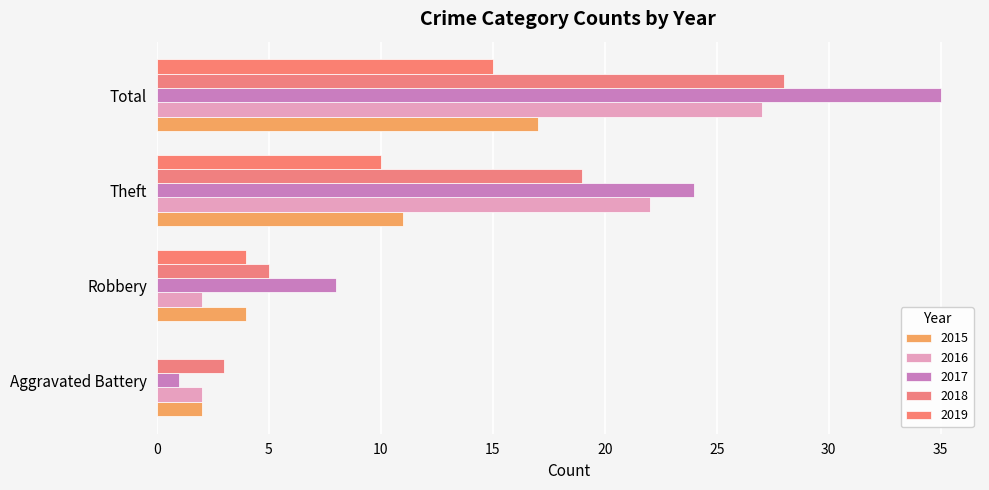

How many data points does each series have?

4